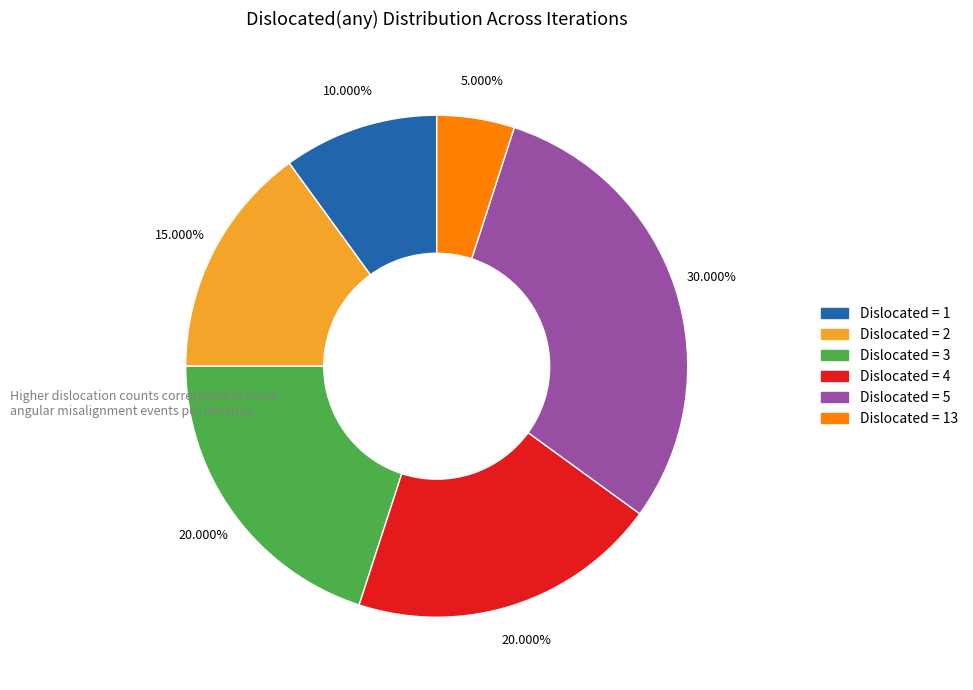

Is there a majority slice in this chart?

No